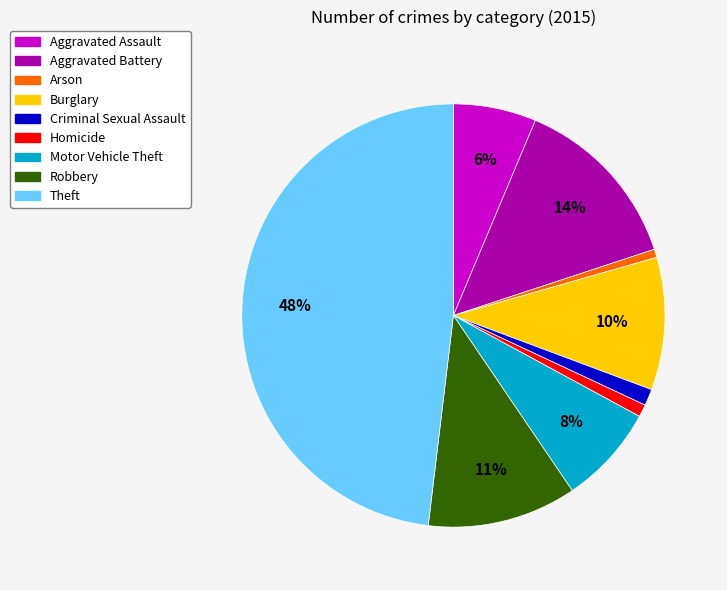

What is the largest slice in the pie chart?

Theft